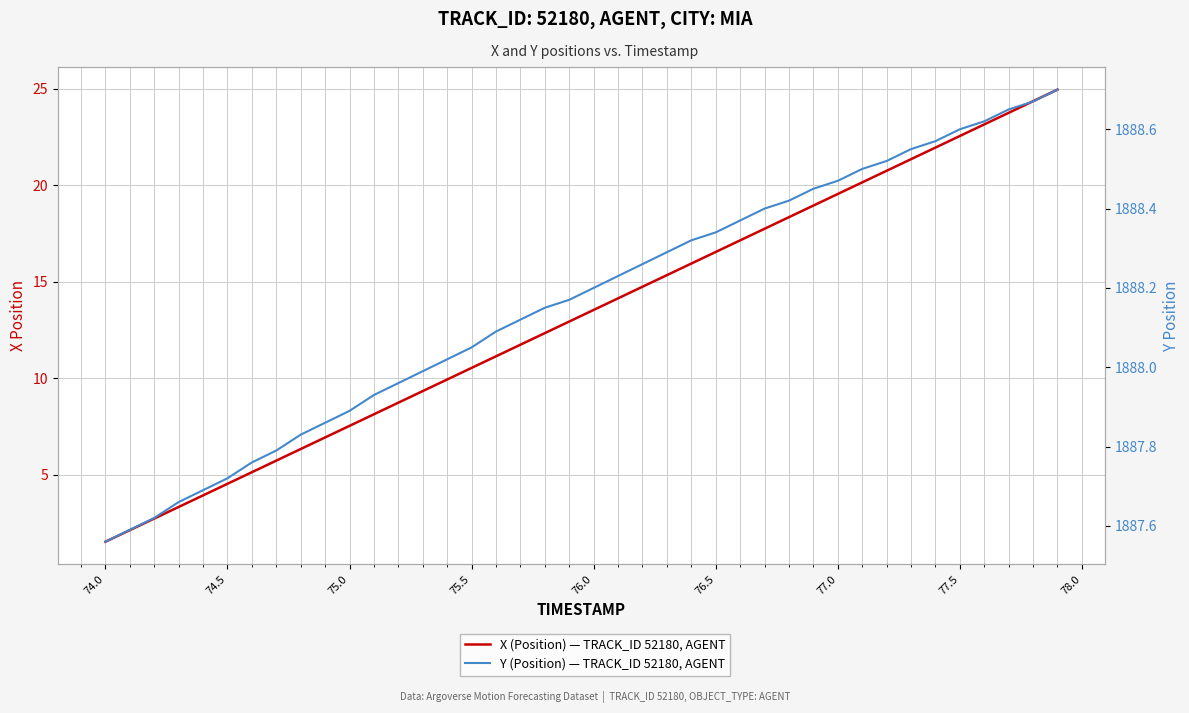

Which series has the largest range (max minus min)?

X (Position) — TRACK_ID 52180, AGENT